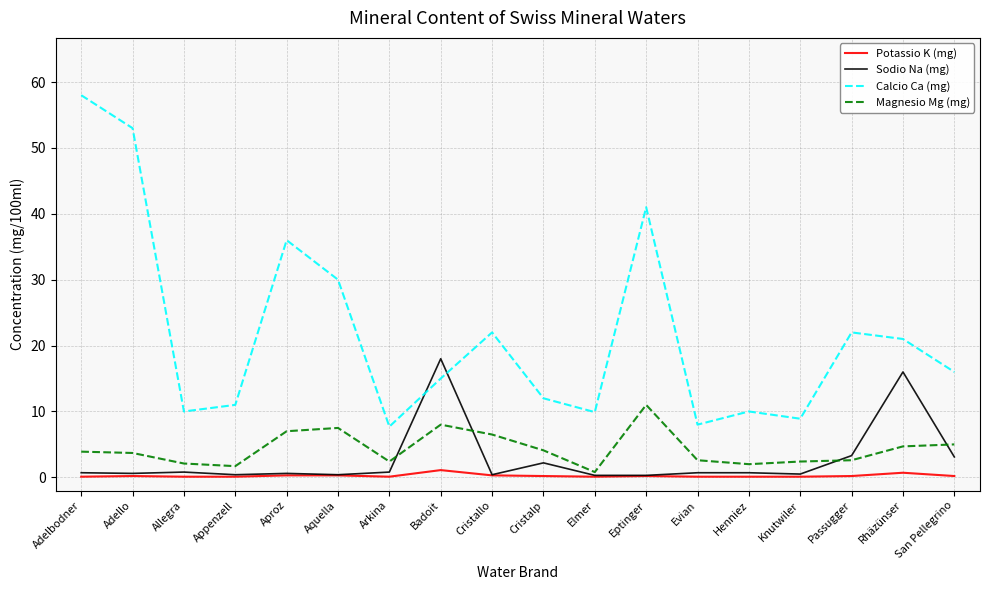

Is this an area chart (filled region under the line)?

No